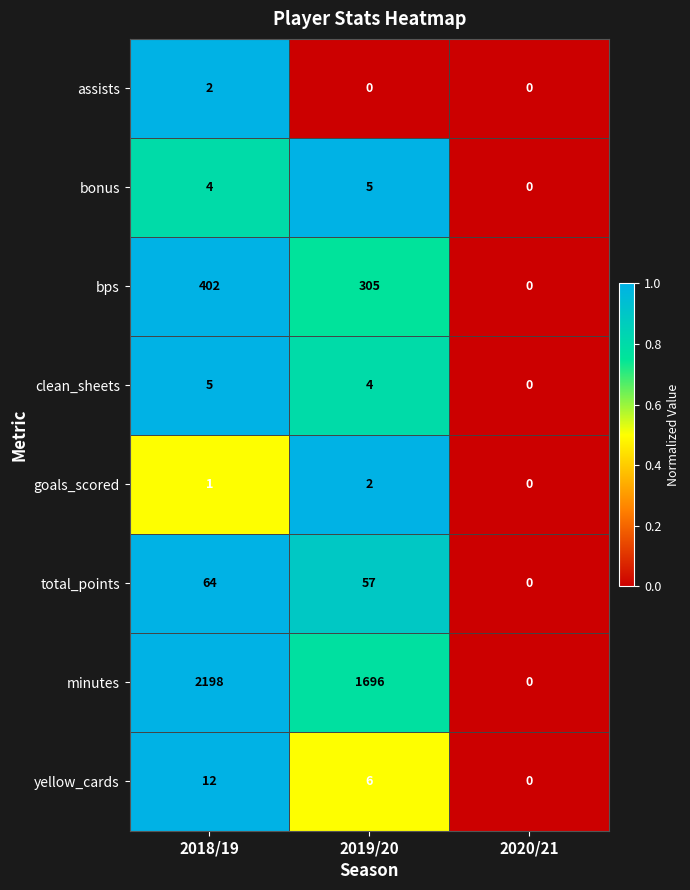

At which category is the sum across all series the highest?

2018/19